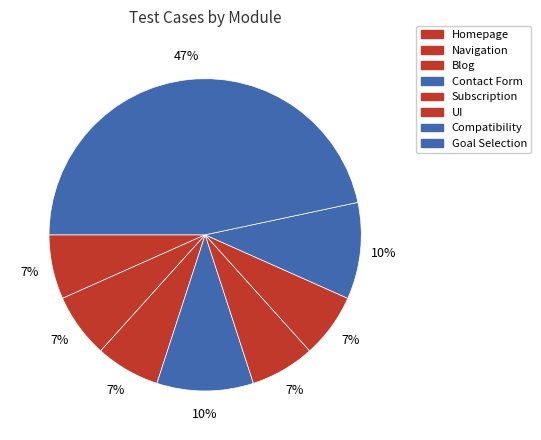

How many slices are in this pie chart?

8